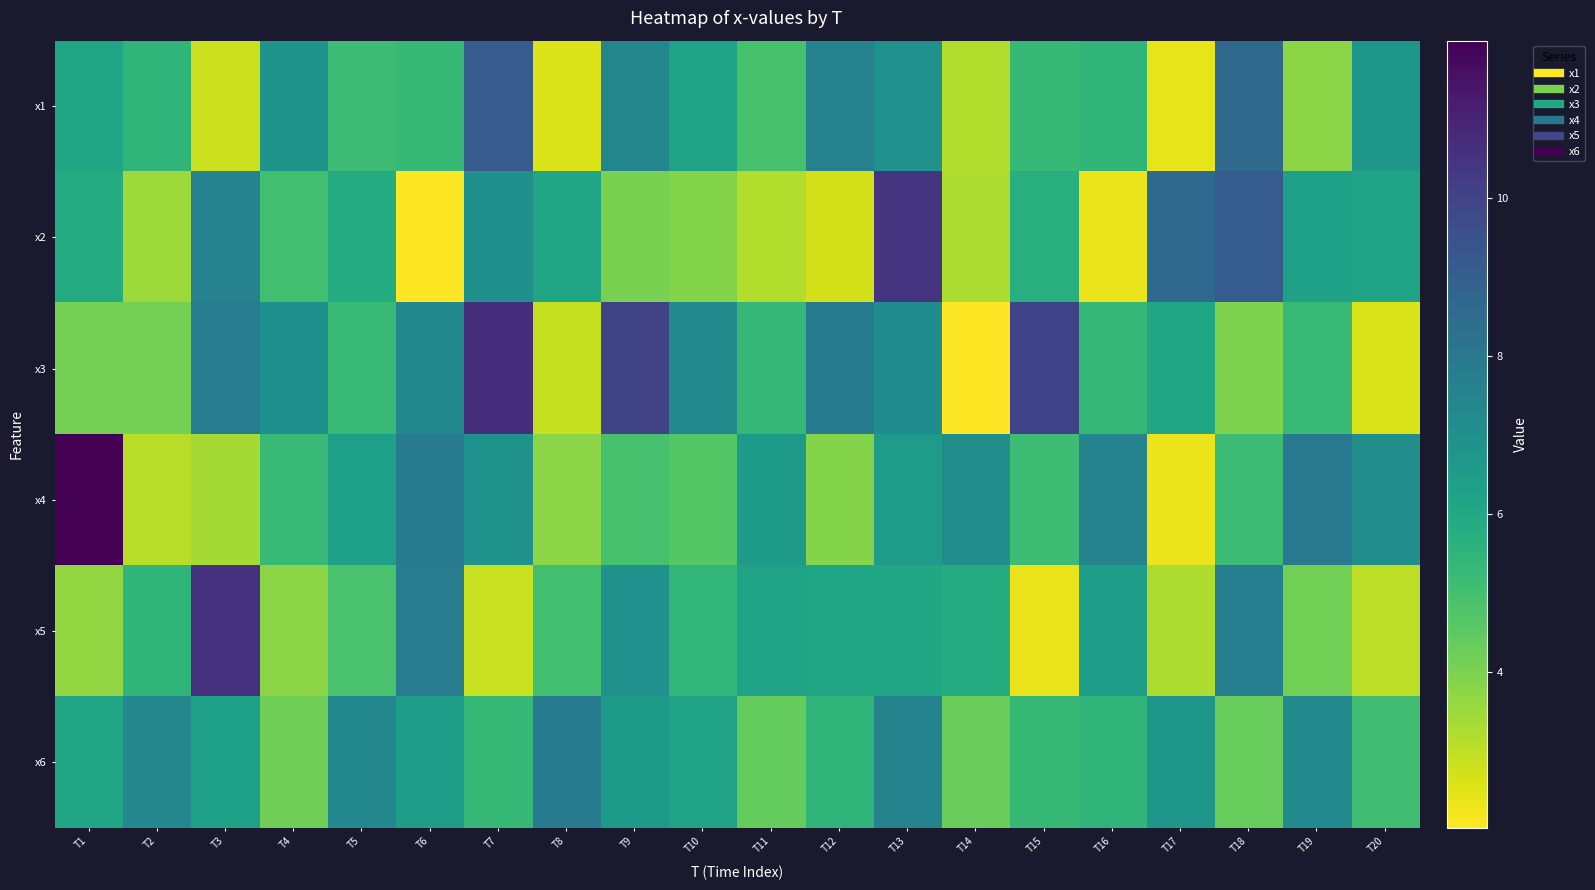

List the series in order of their peak value, lowest first.

x6, x1, x2, x5, x3, x4